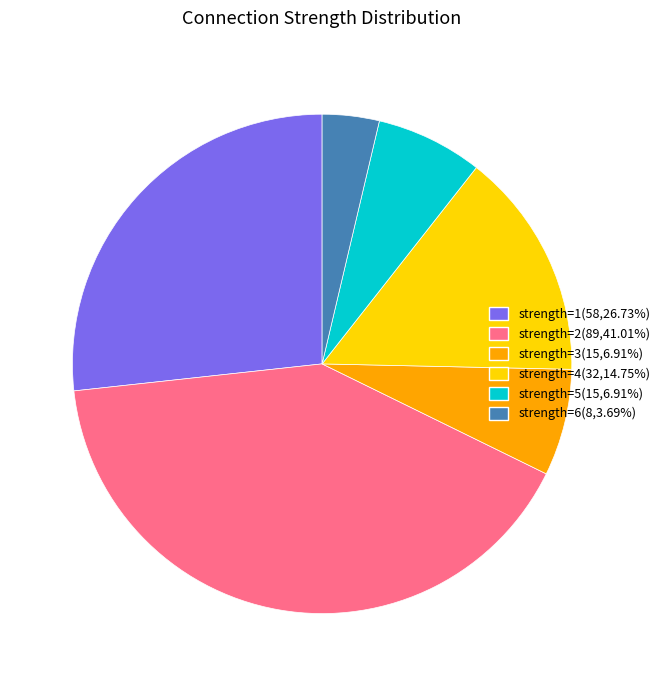

Is there any slice that represents more than half of the pie?

No